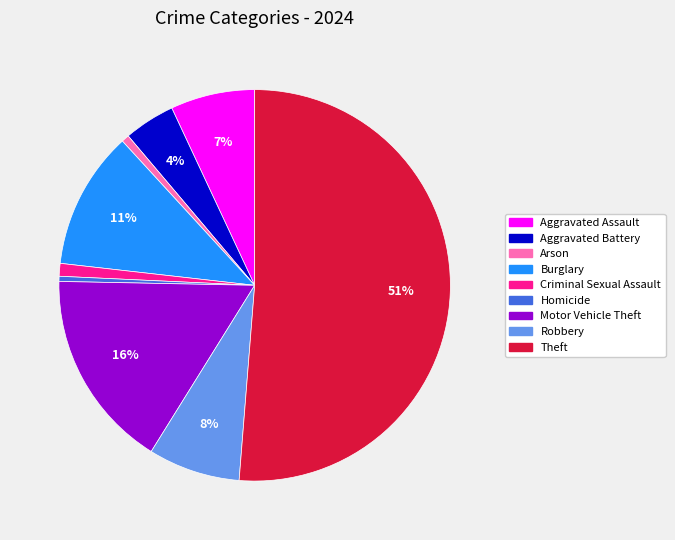

What is the largest slice in the pie chart?

Theft